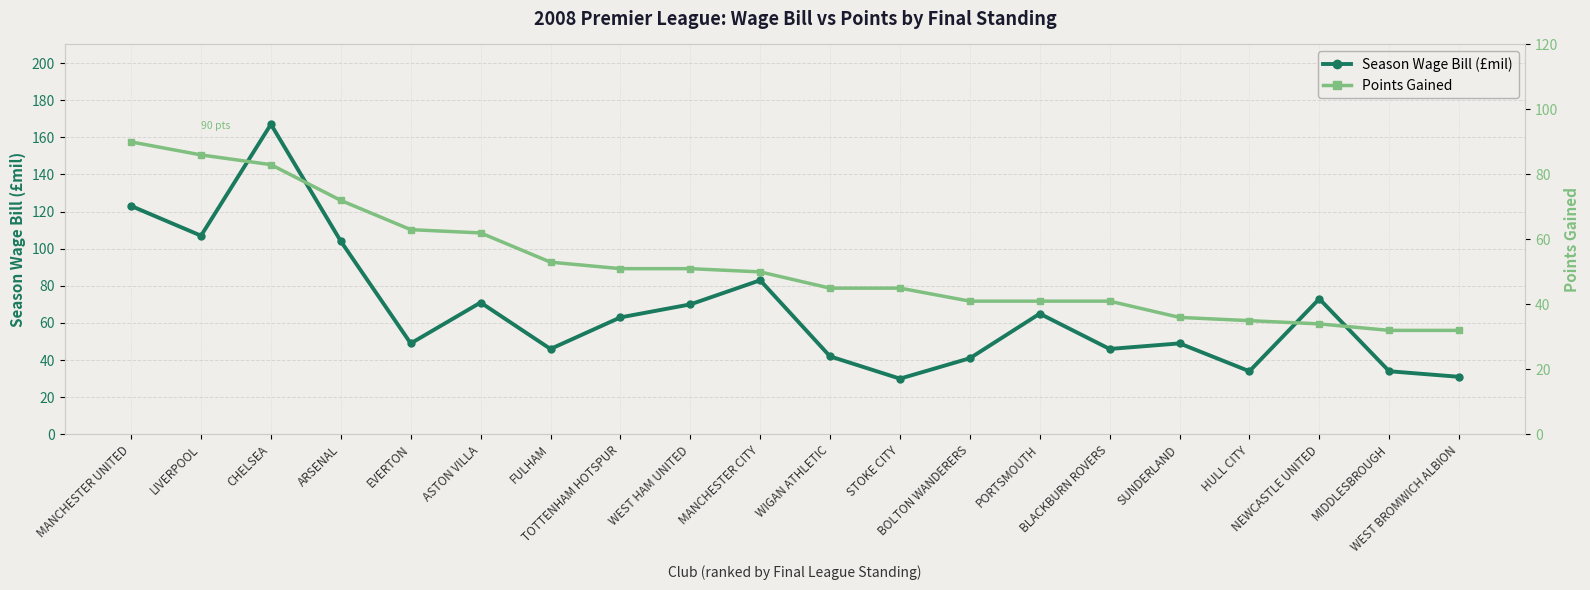

Does the chart display data point markers on the line(s)?

Yes